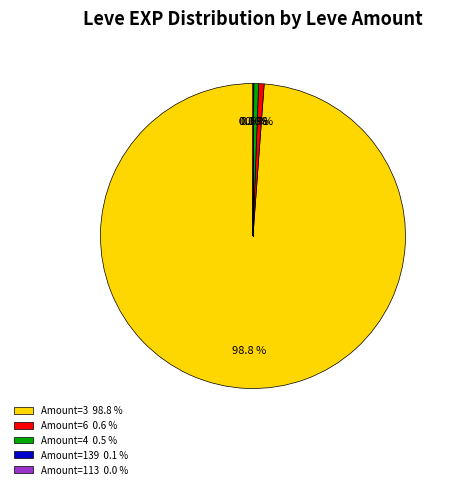

What is the largest slice in the pie chart?

Amount=3 98.8 %